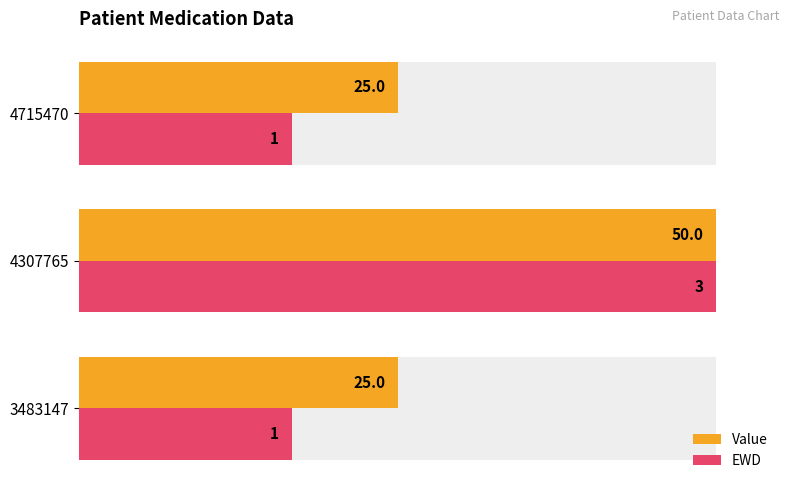

The EWD series shows 47.3 at 4715470. True or false?

False